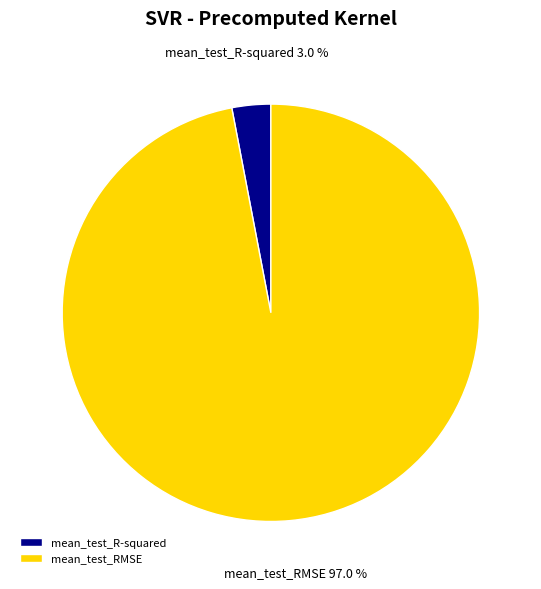

To the nearest percent, what portion does mean_test_RMSE represent?

97%